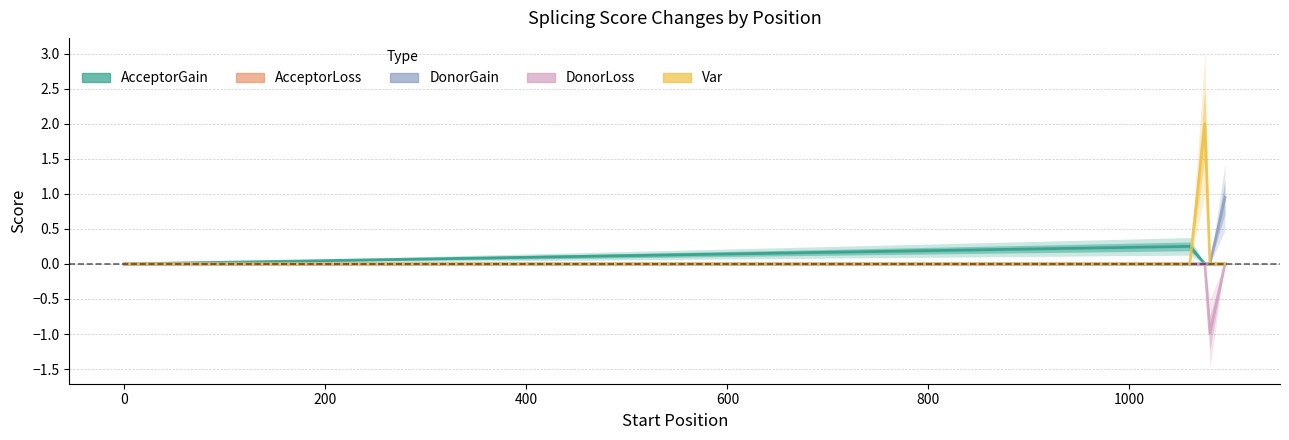

What position from the left is 600?

5